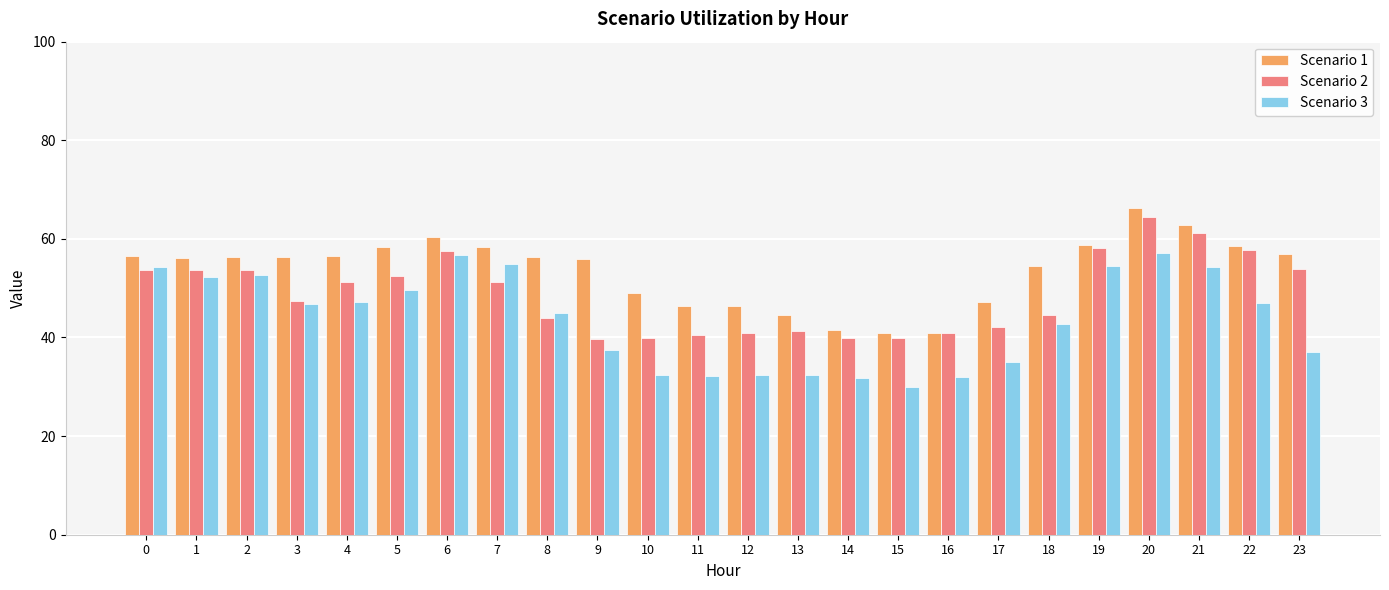

How many values in the Scenario 2 series exceed 51?

12